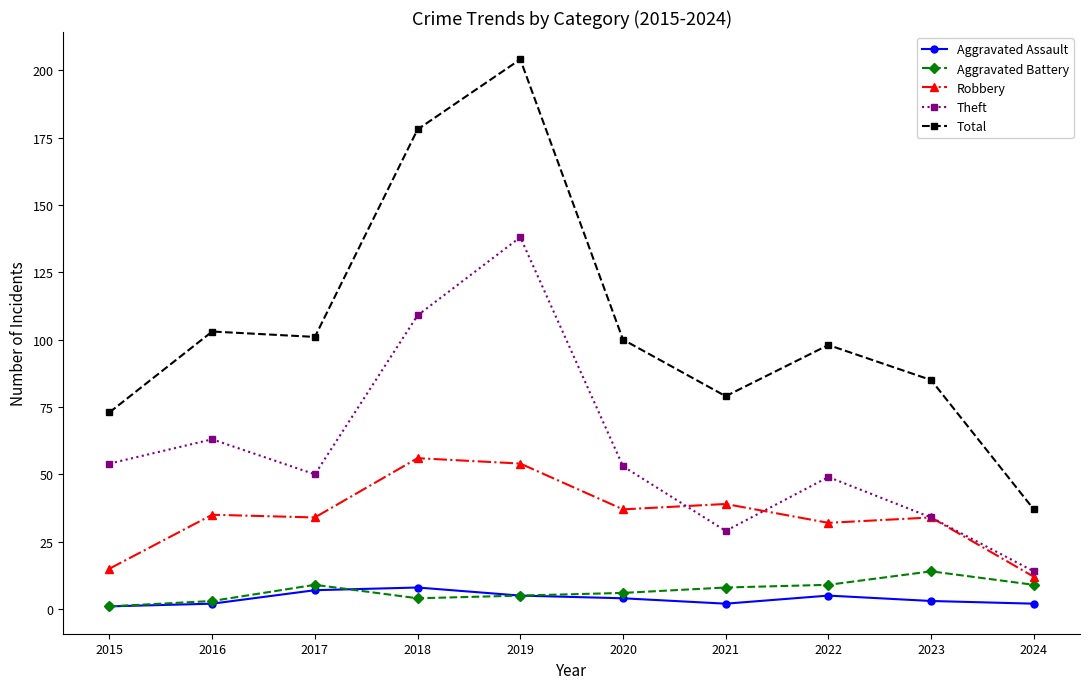

What is the lowest value of the Theft series?

14